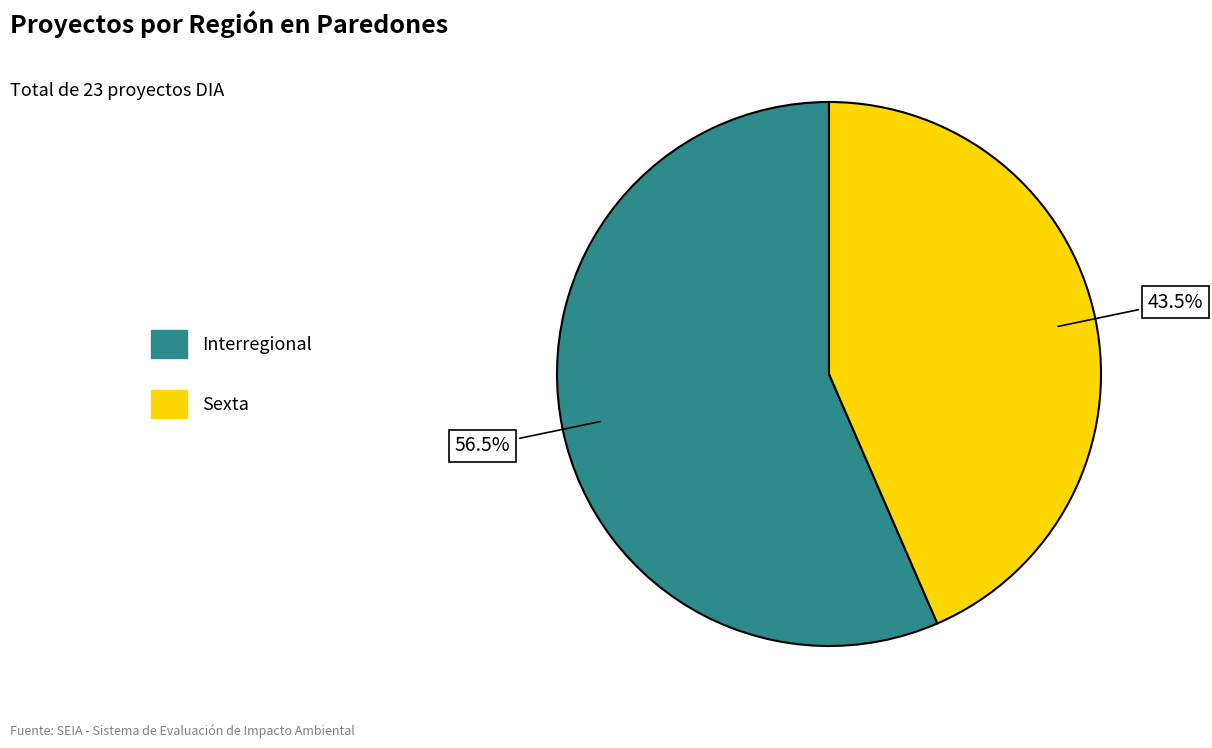

How many segments does this pie chart have?

2